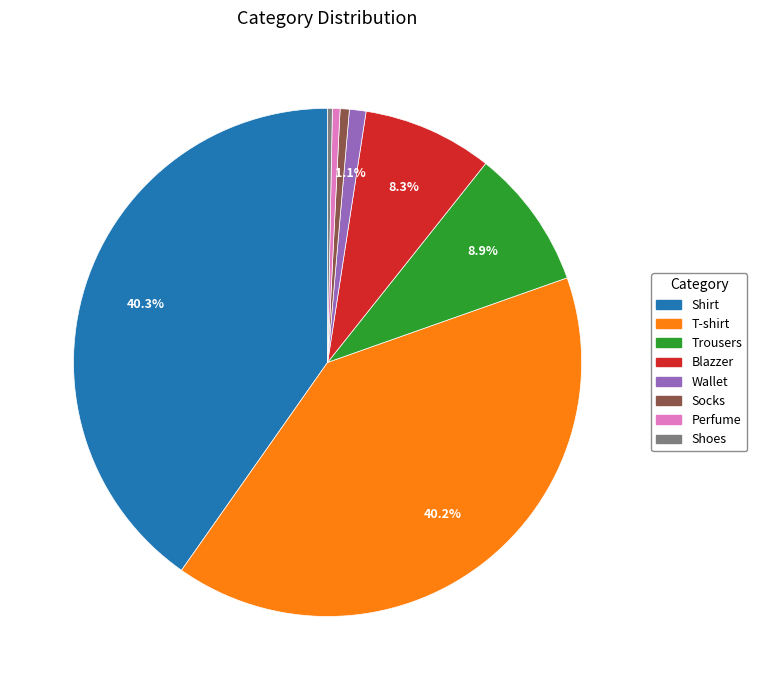

To the nearest percent, what percentage of the pie is Shirt?

40%